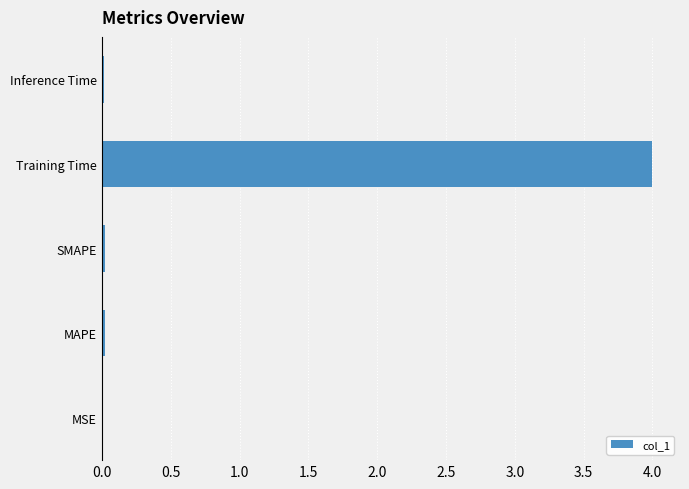

Is it true that the value at Training Time is 2.1?

False